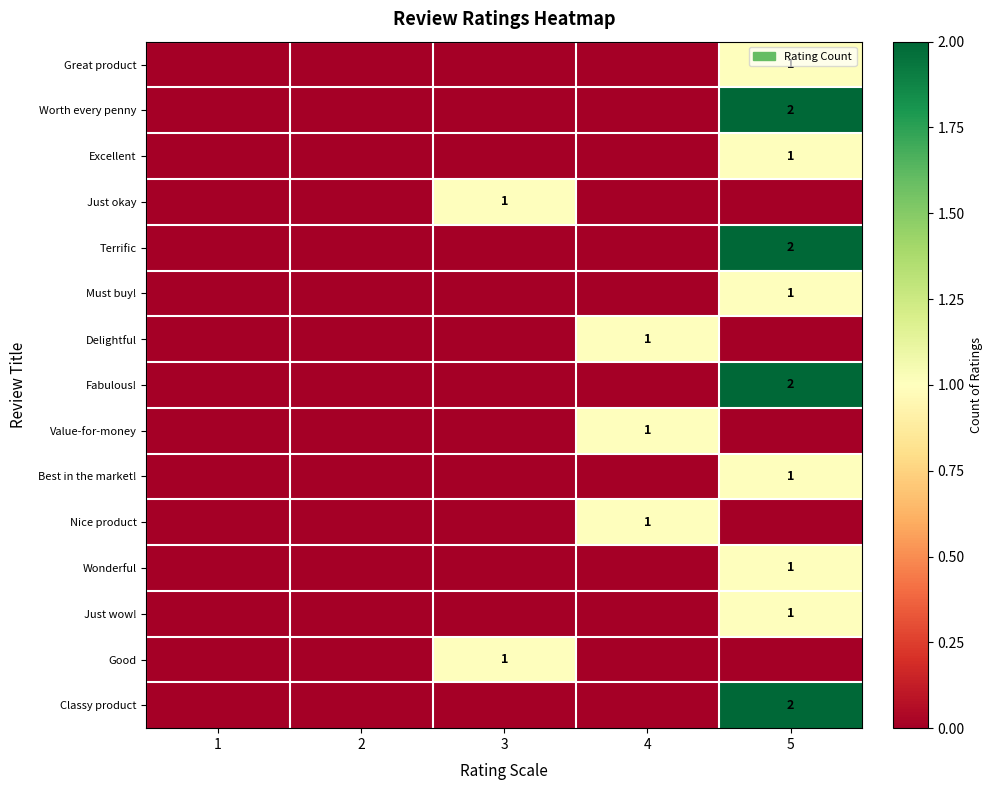

Is it true that Must buy! equals 1 at 5?

True